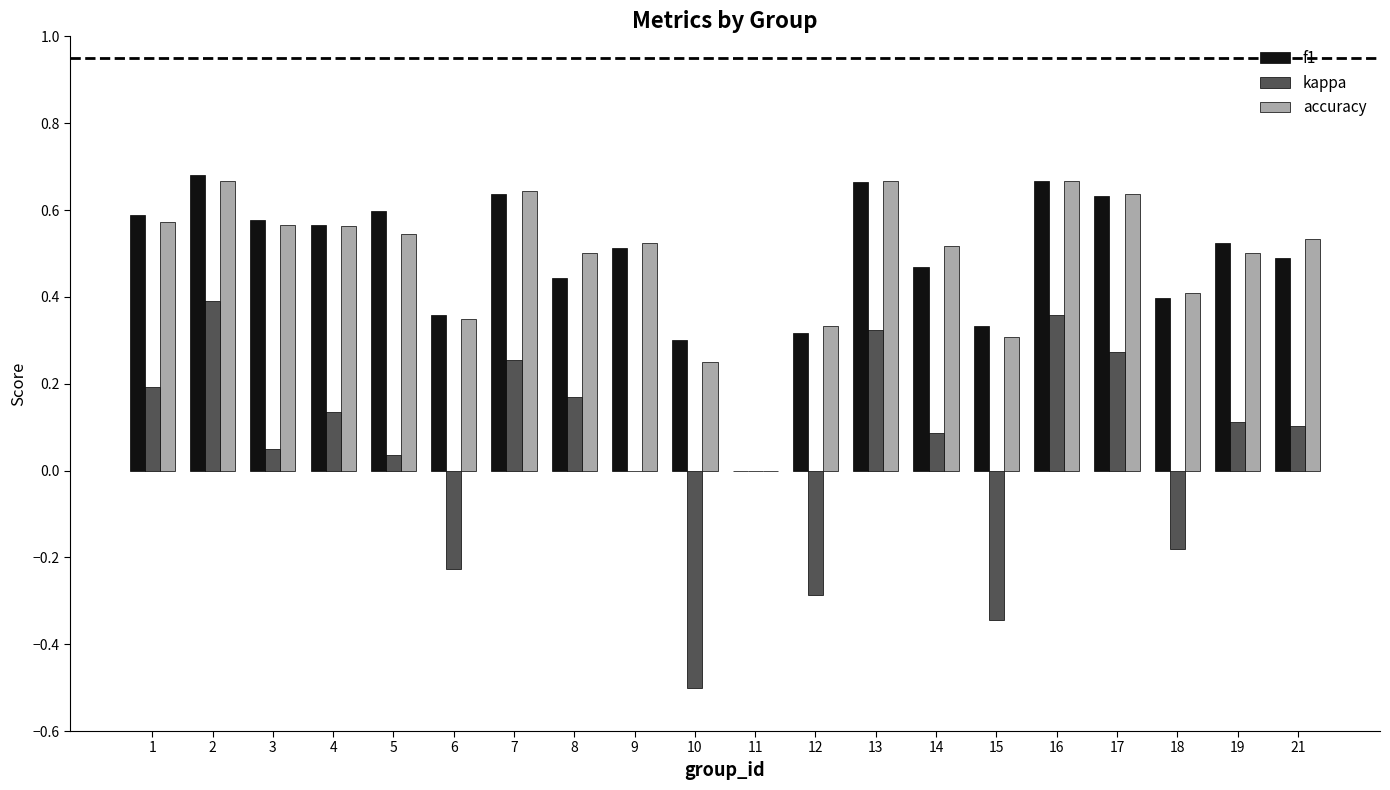

Is it true that kappa equals -0.2 at 12?

False